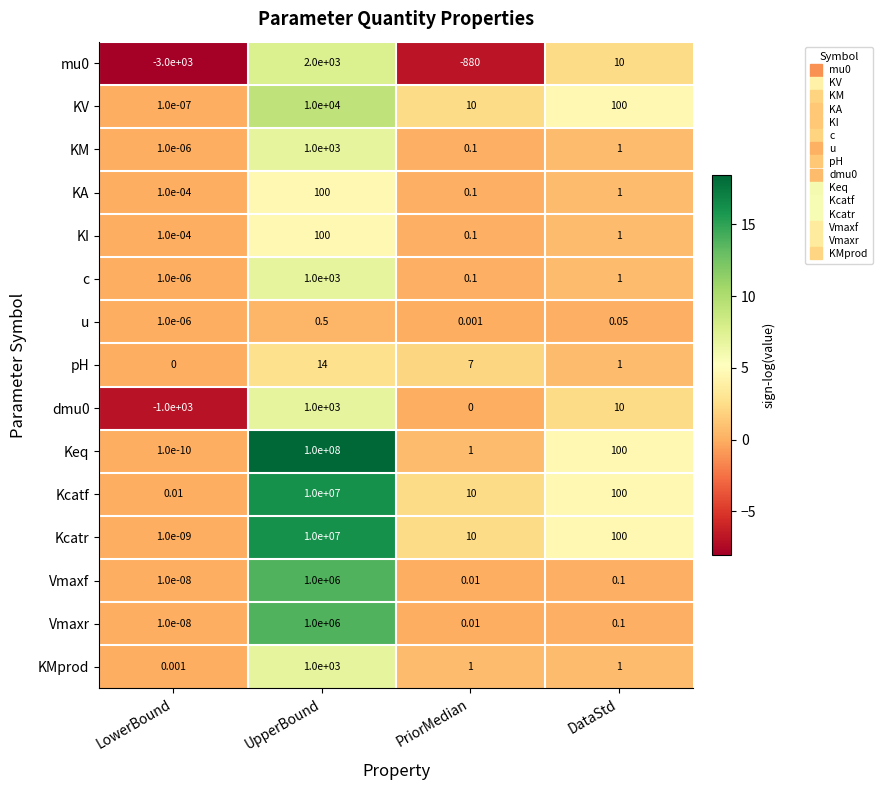

Which series has the largest total across all categories?

Keq